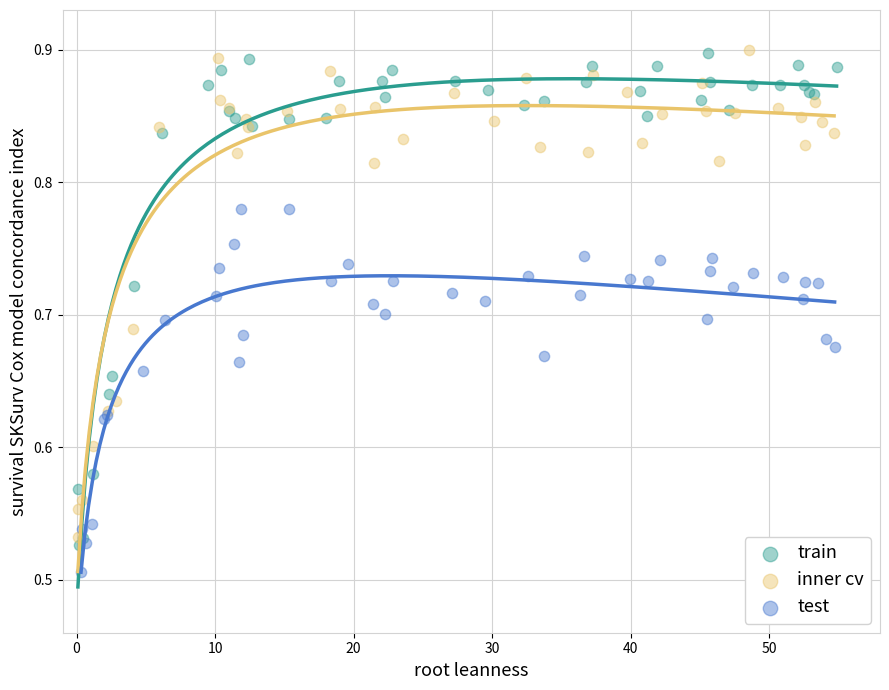

Which series reaches the minimum Y coordinate?

test